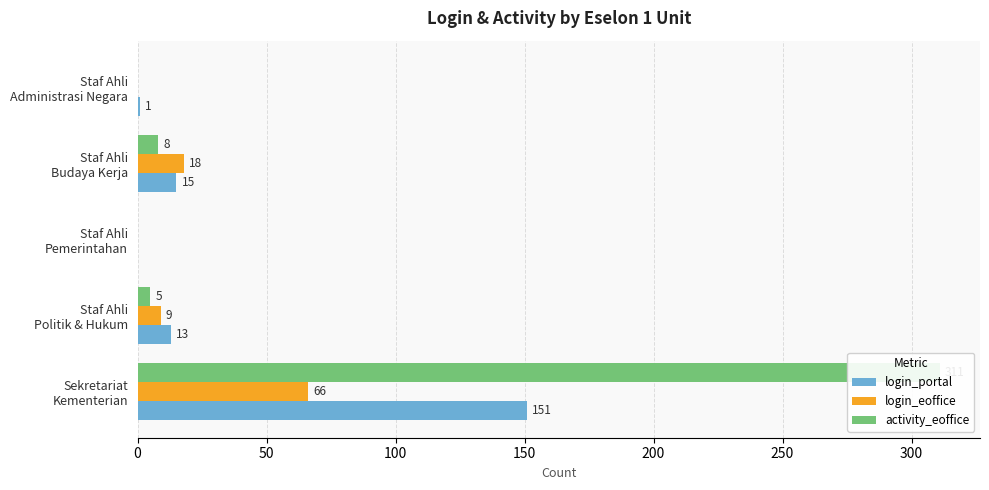

Is it true that login_eoffice equals 66 at Sekretariat Kementerian?

True